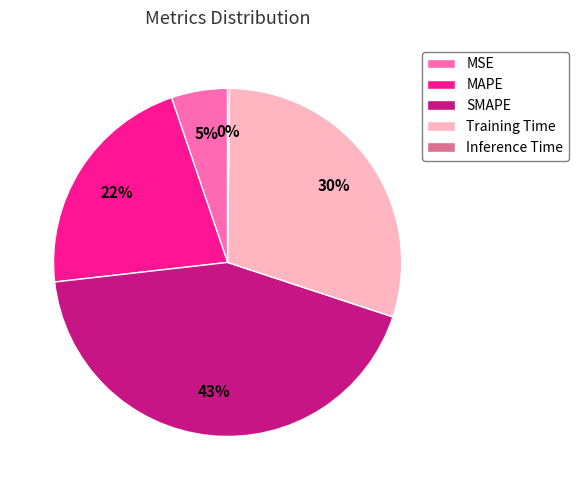

To the nearest percent, what is the average slice percentage?

20%